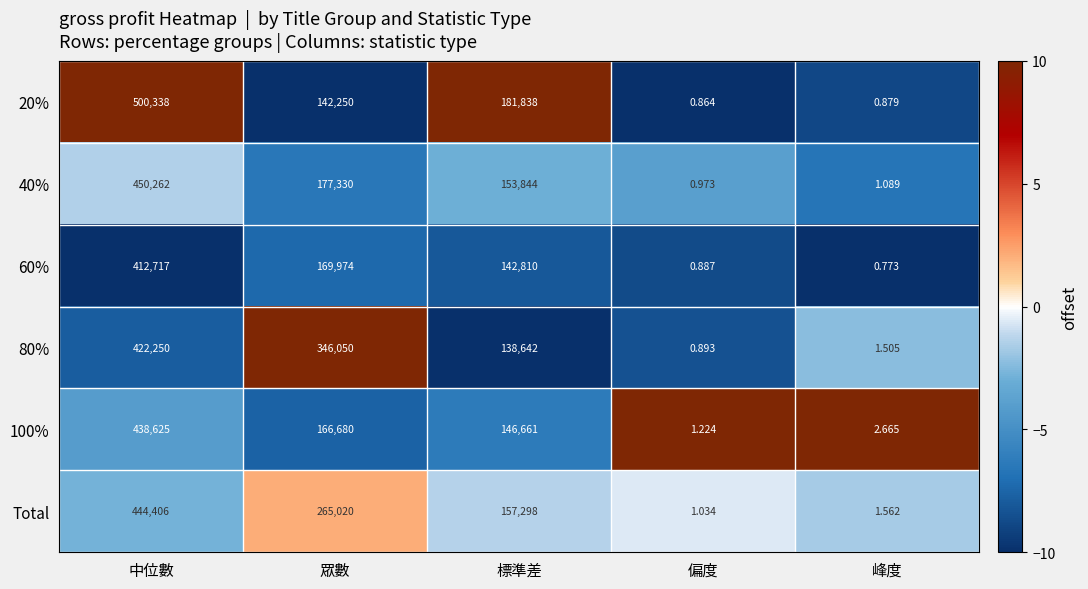

Where is 40% nearest to the value 225131?

眾數